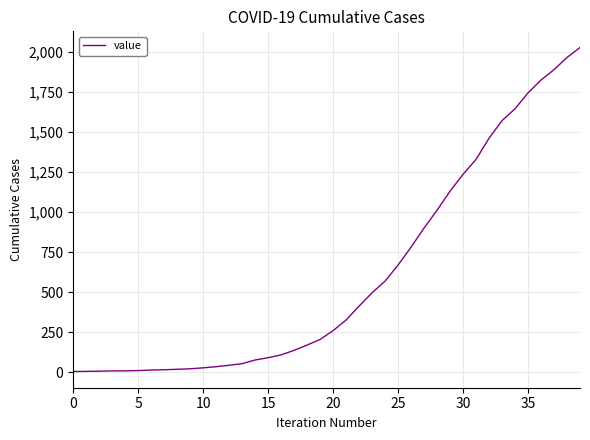

What is the greatest value displayed?

2027